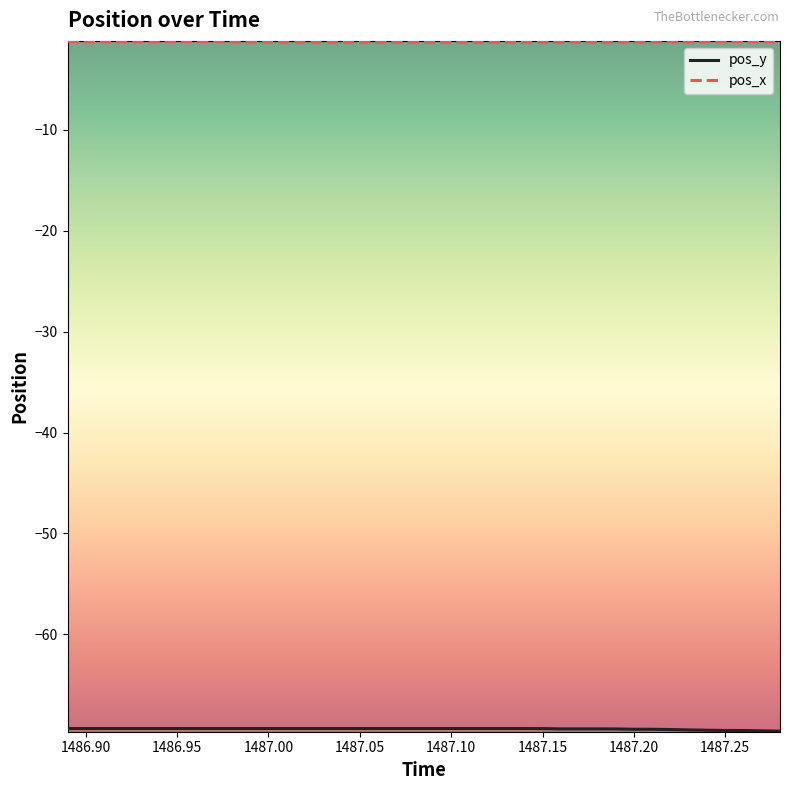

What is the minimum value shown in the chart?

-69.6